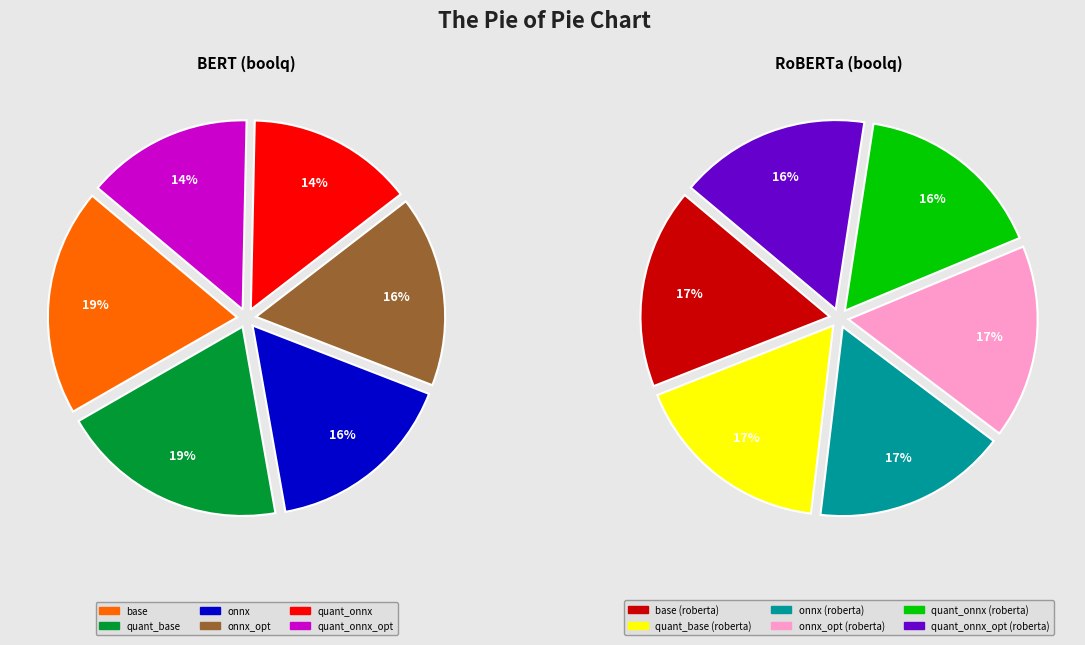

To the nearest percent, what is the combined percentage of base and quant_onnx_opt?

34%